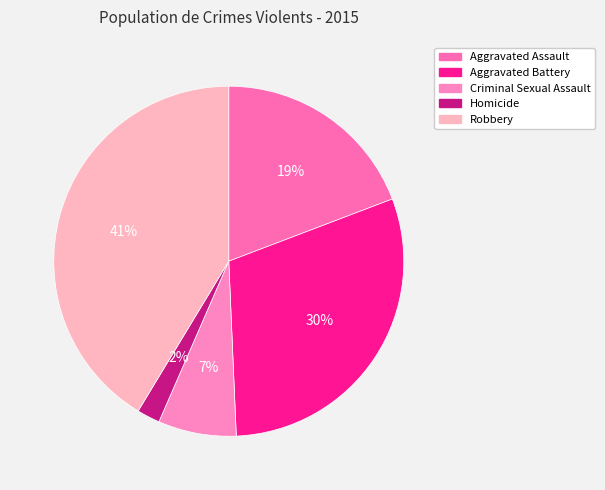

What percentage is the Aggravated Battery slice, to the nearest percent?

30%